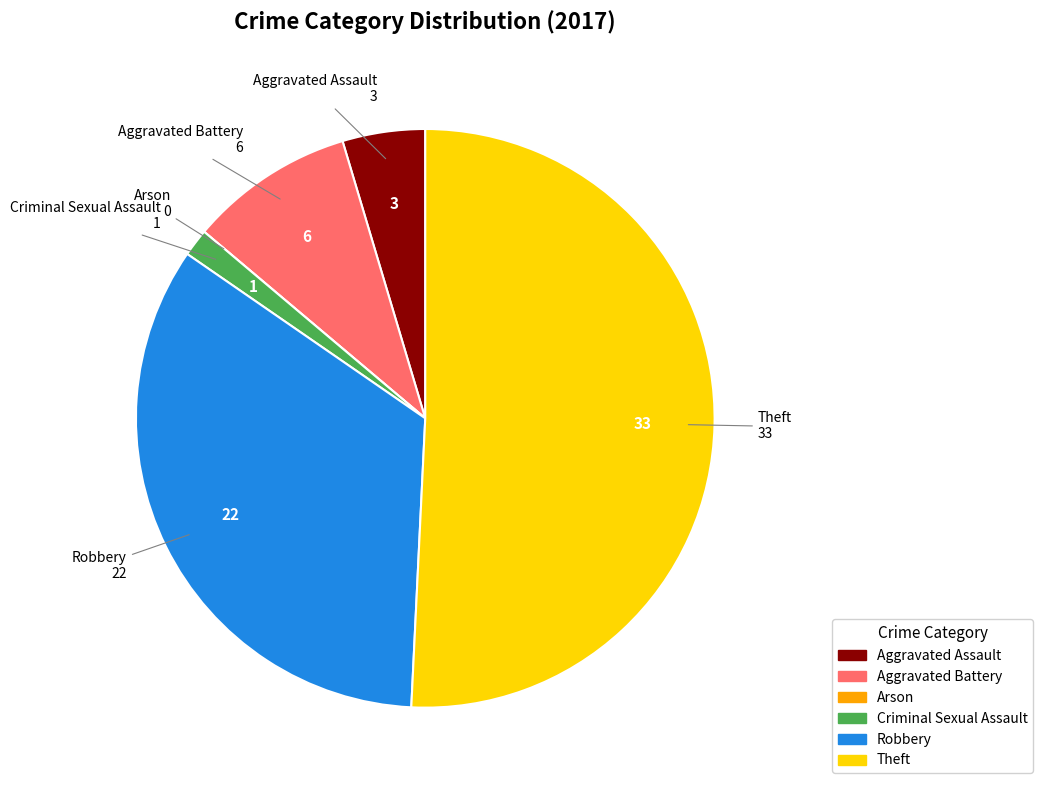

True or false: Criminal Sexual Assault accounts for 8% of the total.

False